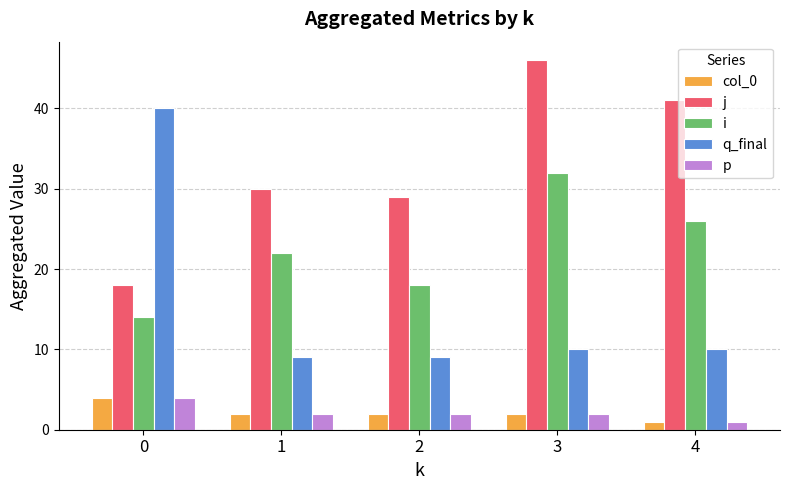

Which label corresponds to the smallest value in the chart?

4